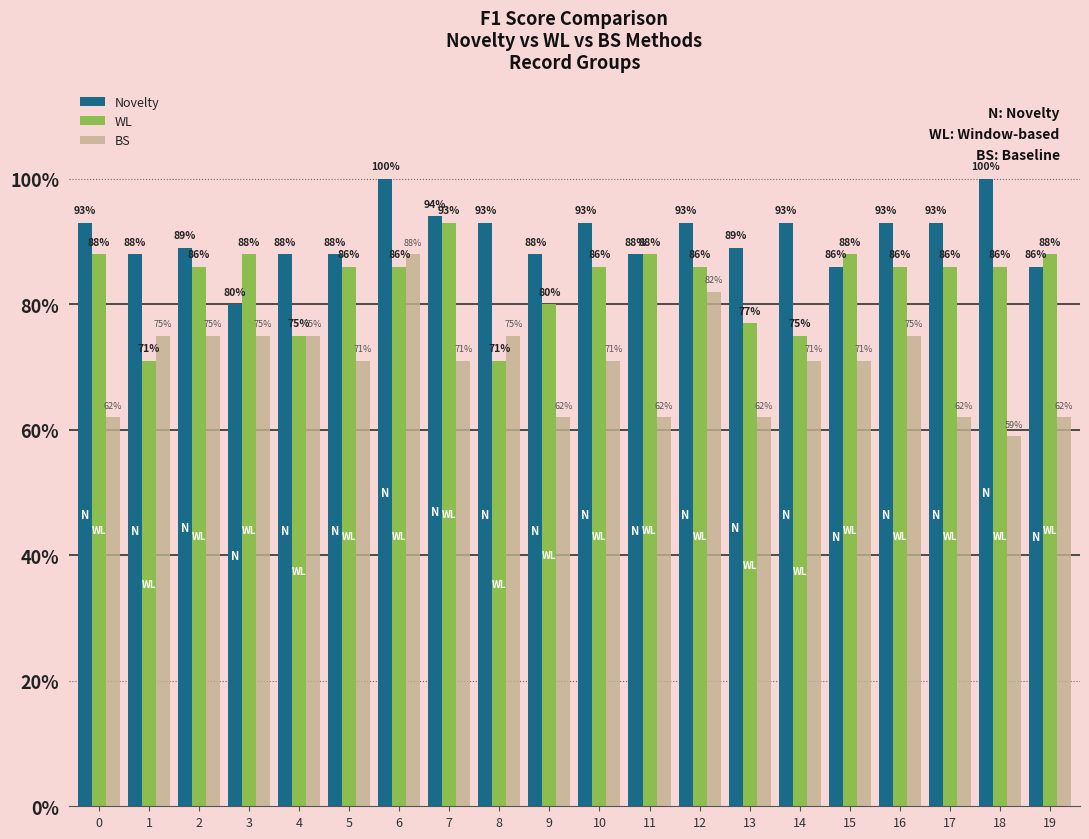

What are all the series names shown in the legend?

Novelty, WL, BS